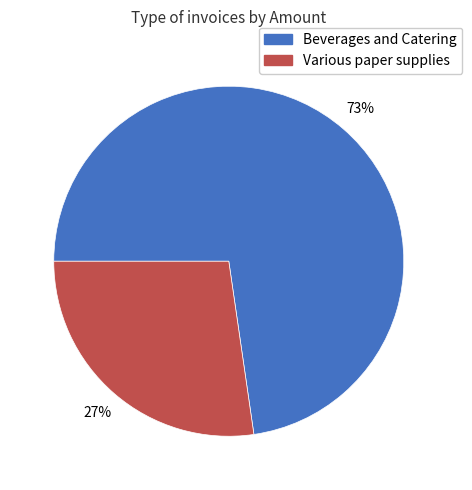

To the nearest percent, what is the average slice percentage?

50%